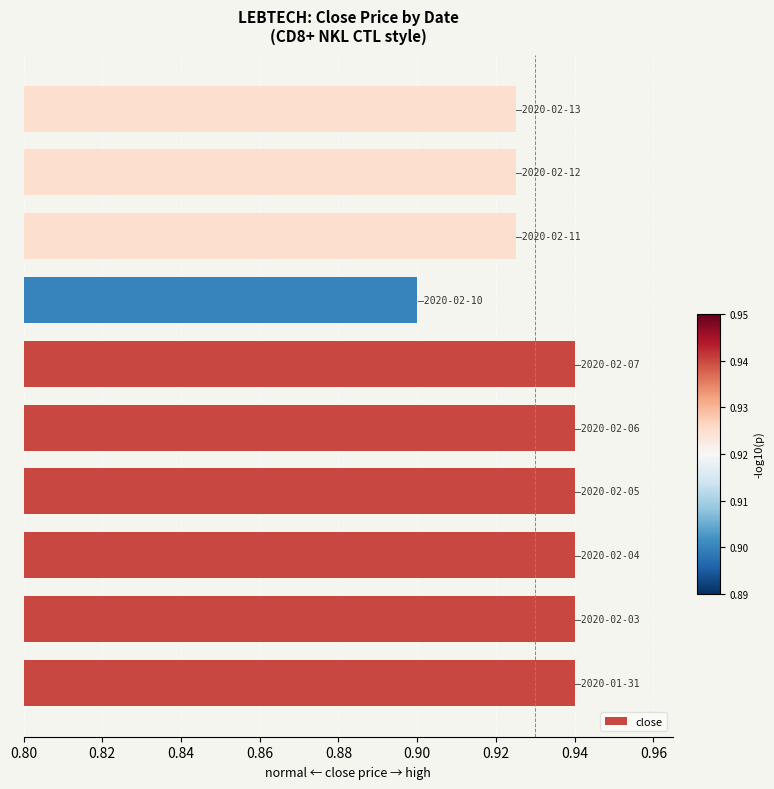

Count the values in the range 0 to 1.

10